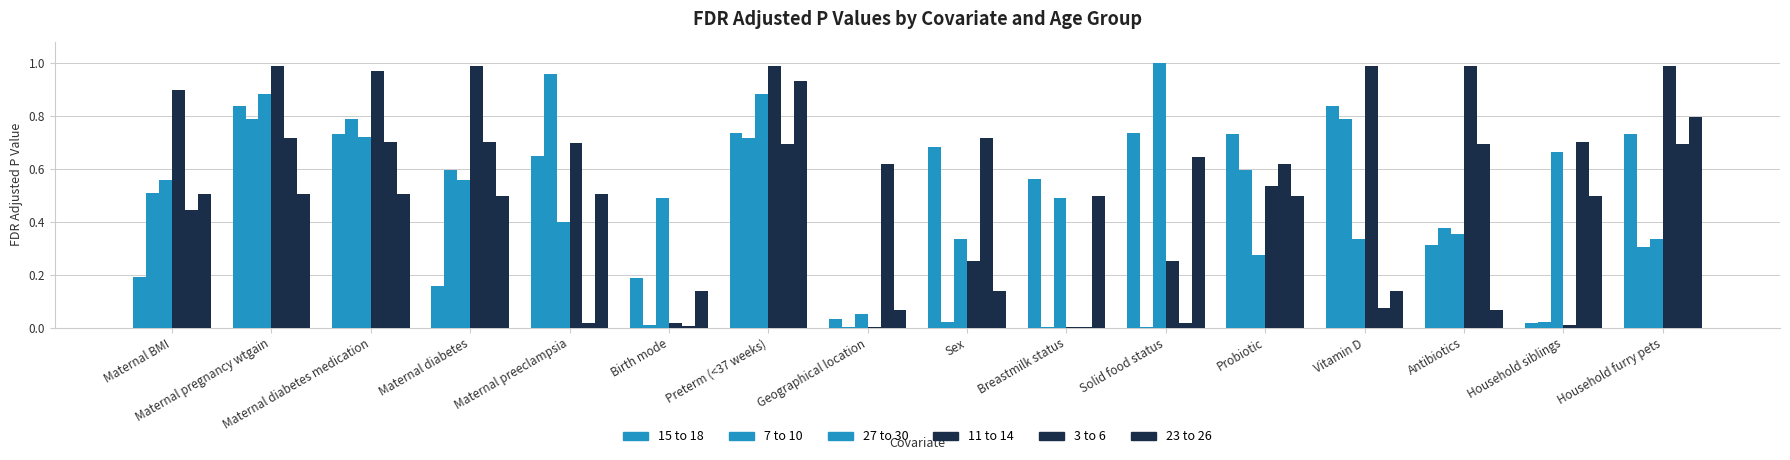

True or false: 3 to 6 has a value of 0.7 at Maternal diabetes.

True